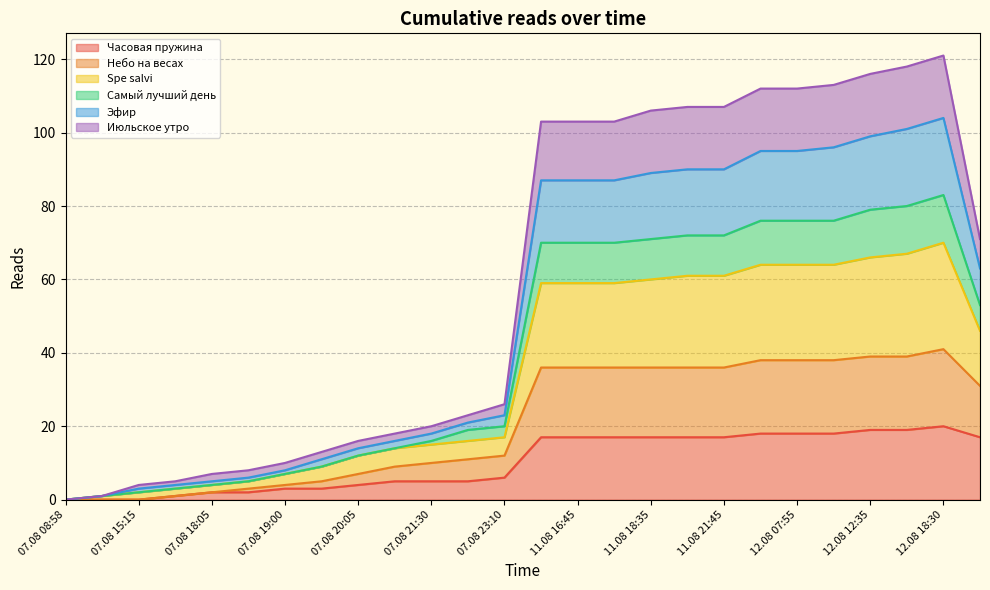

Which label corresponds to the largest value in the chart?

12.08 18:30